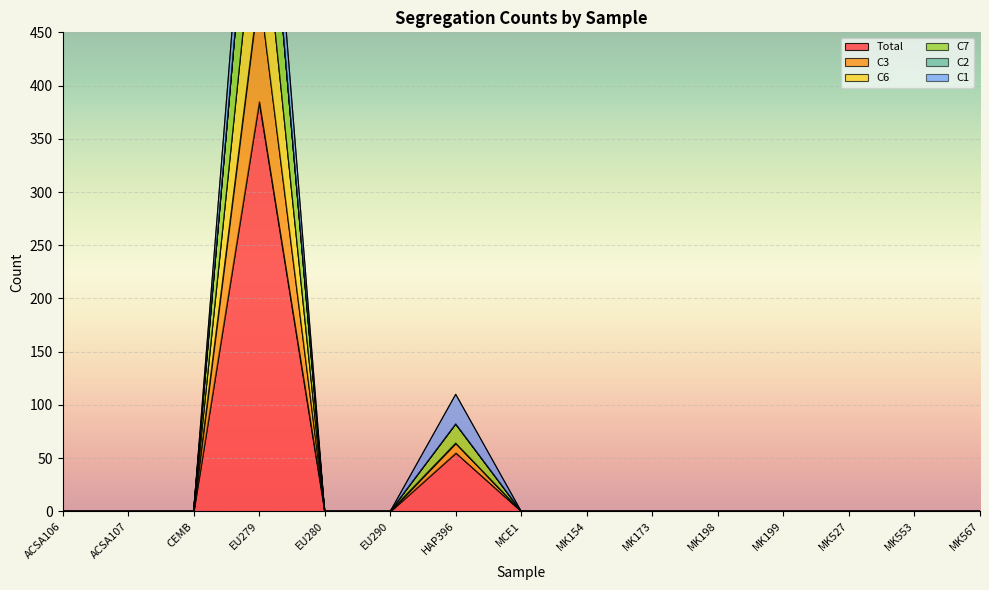

At which label is Total closest to 192?

HAP396